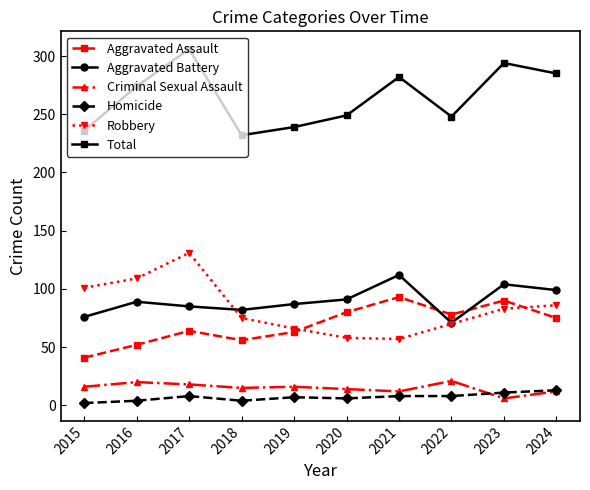

What are all the series names shown in the legend?

Aggravated Assault, Aggravated Battery, Criminal Sexual Assault, Homicide, Robbery, Total